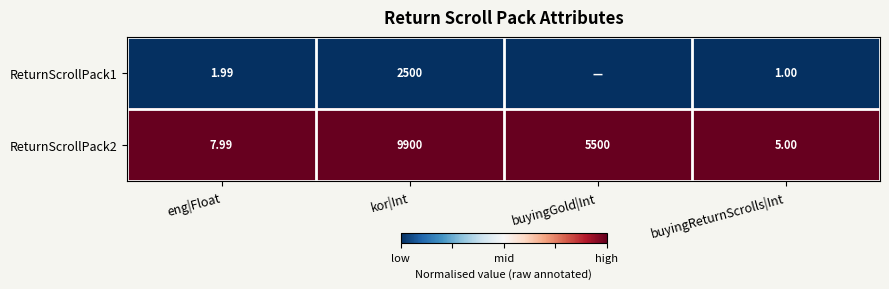

Is the value of ReturnScrollPack2 at kor|Int greater than the value of ReturnScrollPack1 at eng|Float?

Yes